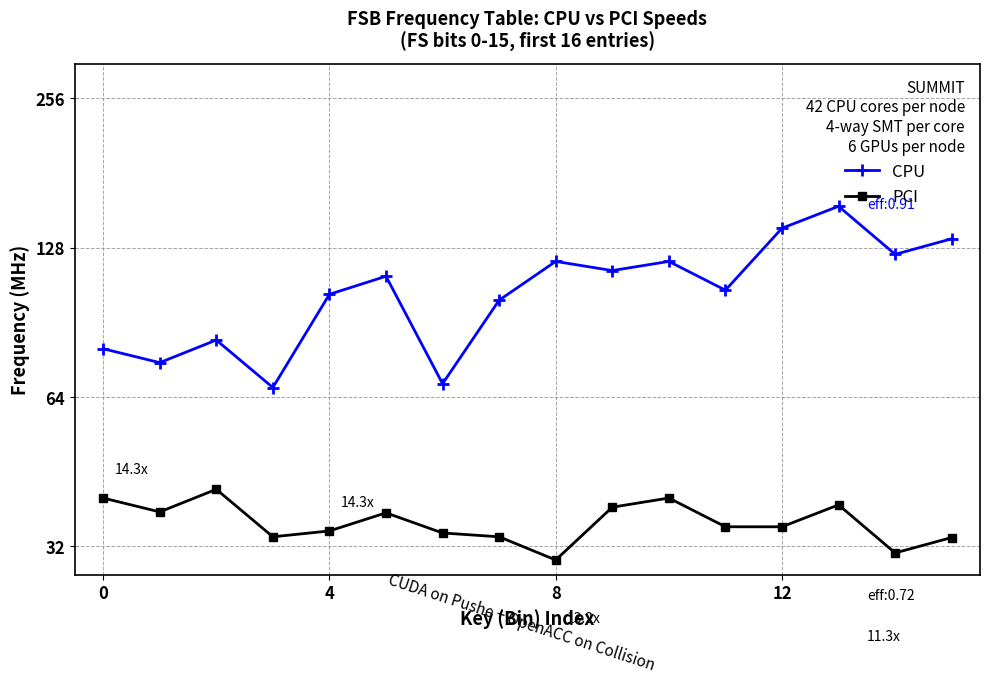

Which series has the largest range (max minus min)?

CPU